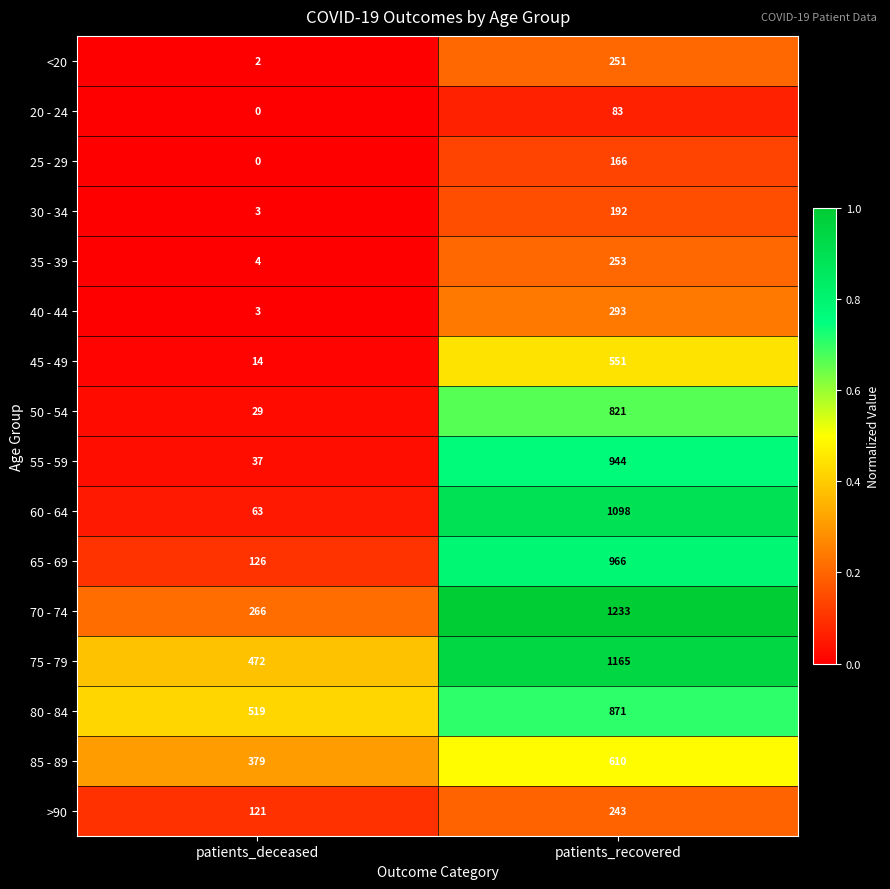

Rank the categories by 35 - 39 value from highest to lowest.

patients_recovered, patients_deceased